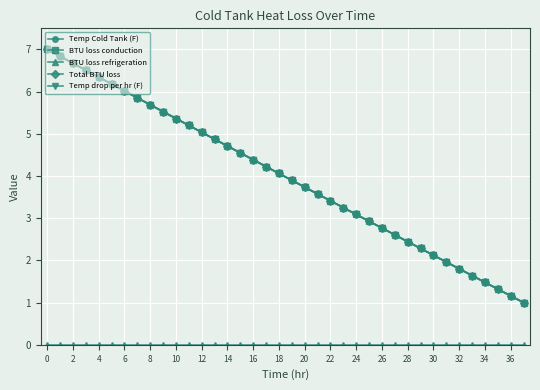

Rank the series by their maximum value, from lowest to highest.

BTU loss refrigeration, Temp Cold Tank (F), BTU loss conduction, Total BTU loss, Temp drop per hr (F)